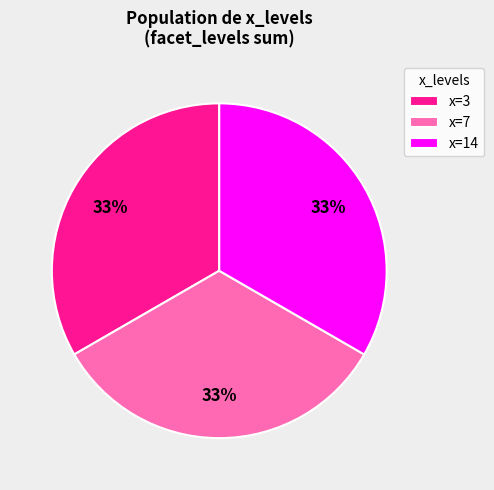

Approximately how many times larger is the value at x=7 compared to x=14?

1.0